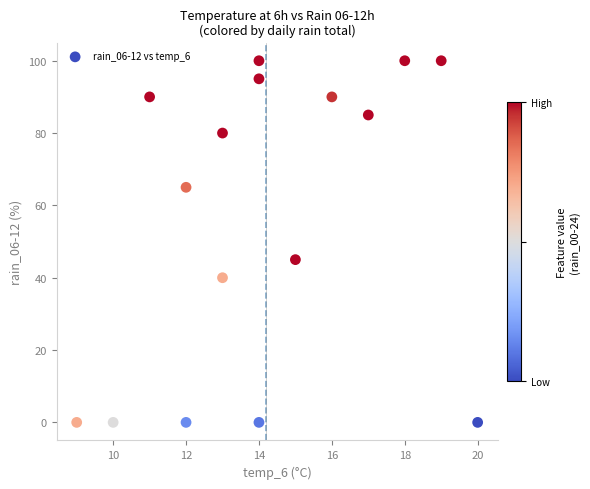

What is the range of X values (max minus min)?

11